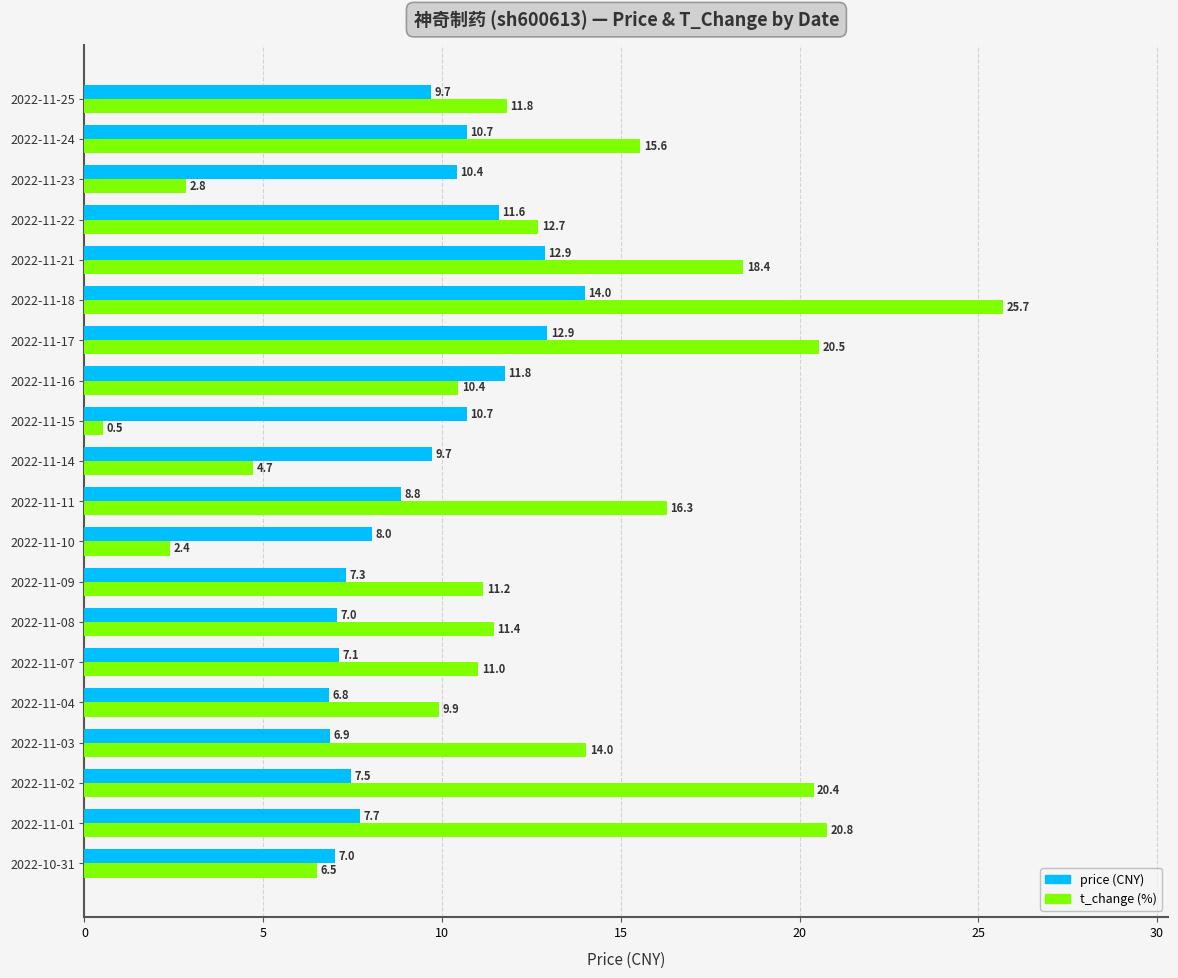

What is the spread (max minus min) of values at 2022-11-15?

10.2